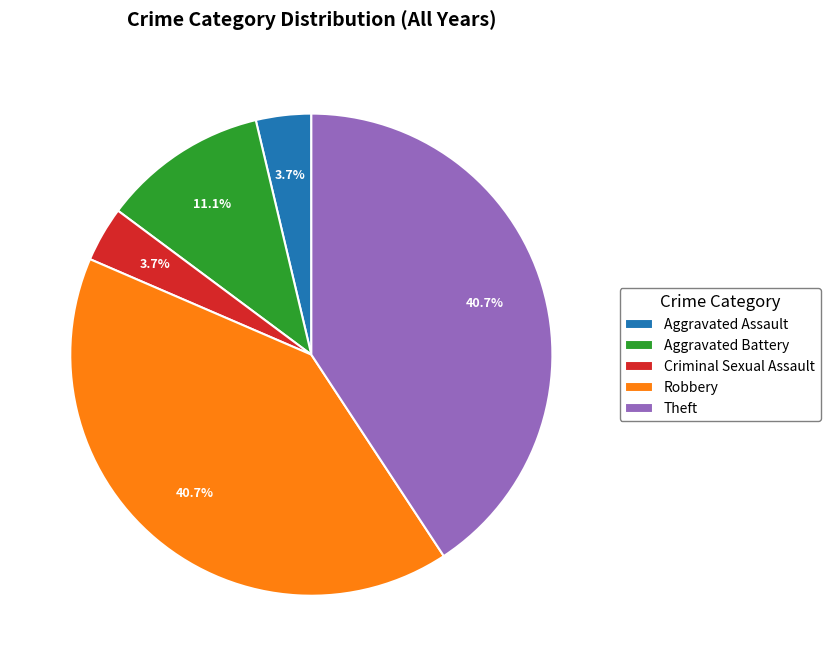

Between Aggravated Battery and Theft, which is larger?

Theft